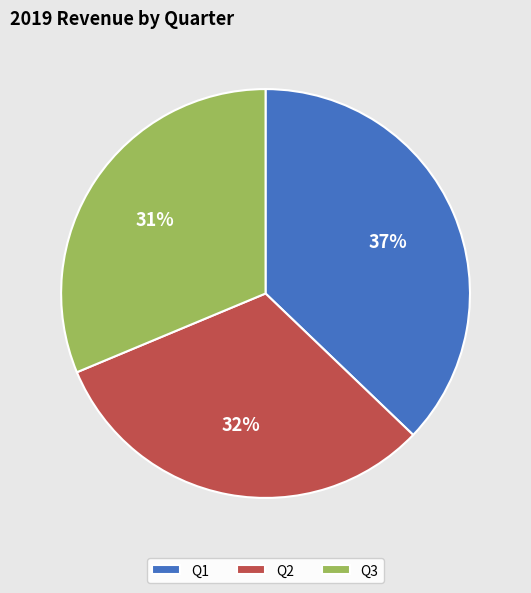

Is the sum of Q3 and Q2 greater than half?

Yes